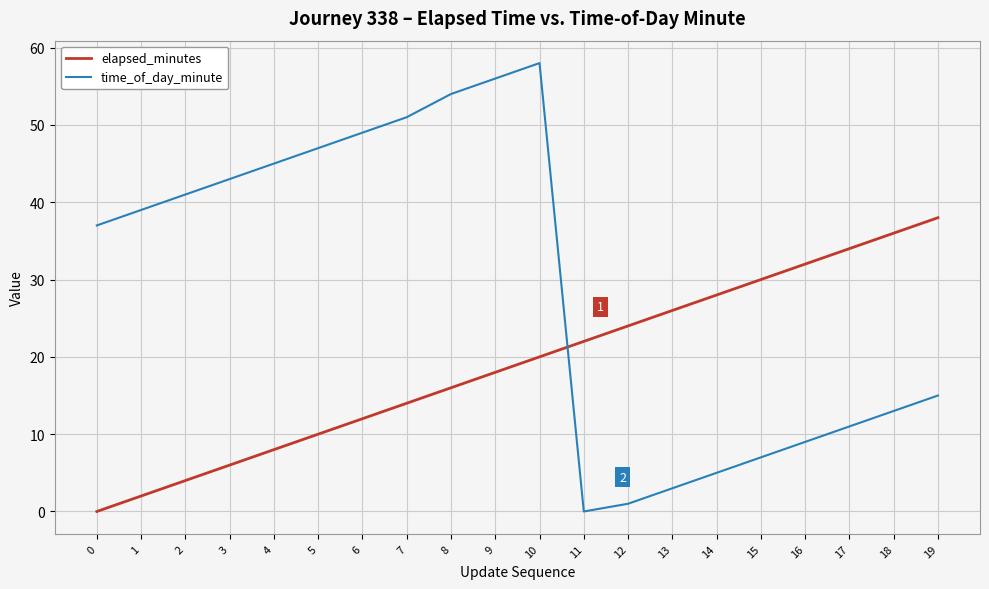

How many times do elapsed_minutes and time_of_day_minute cross each other?

1